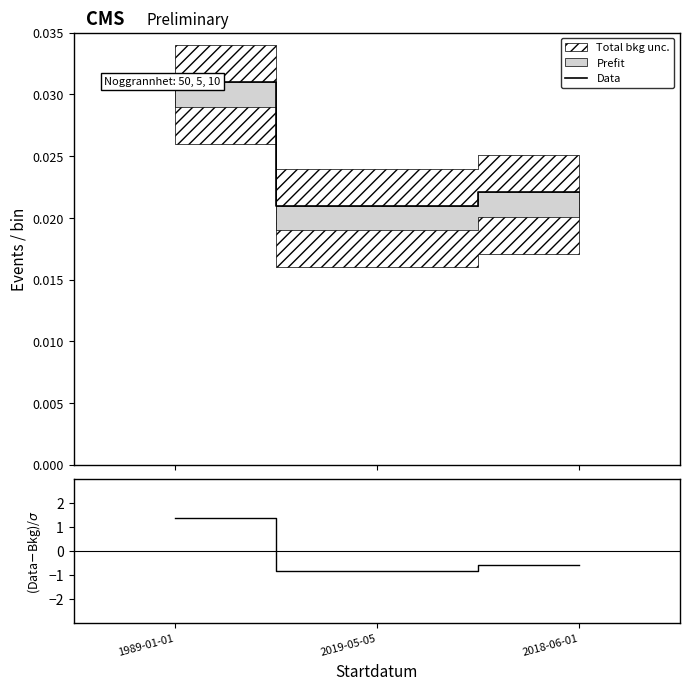

Where is Data nearest to the value 0?

2019-05-05